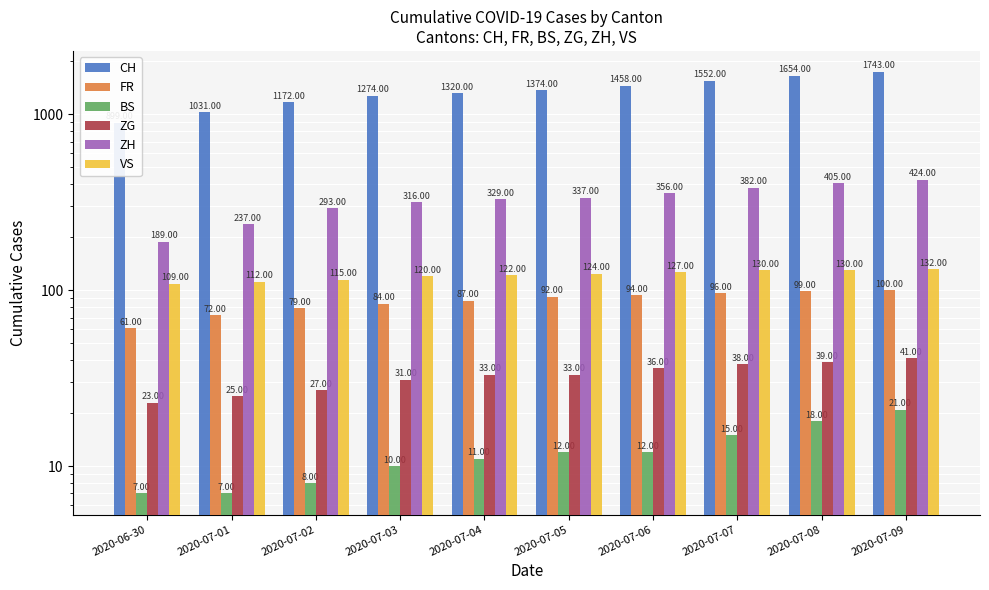

What position from the left is 2020-07-02?

3